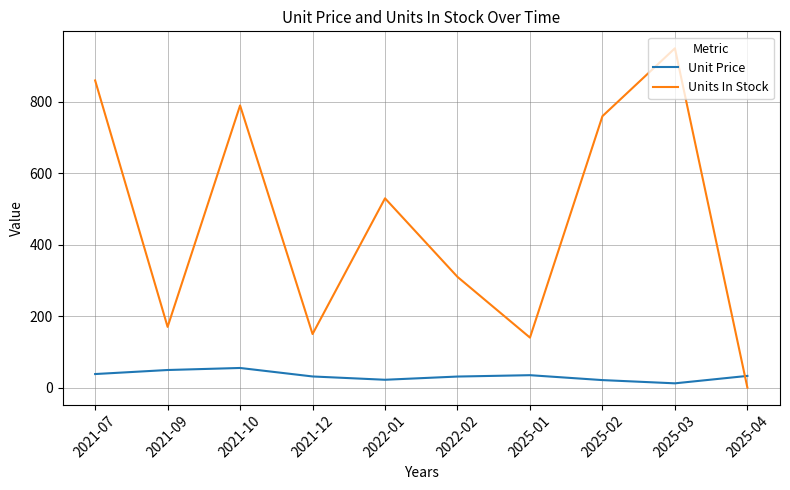

What is the difference between the maximum and minimum values in the Units In Stock series?

950.0